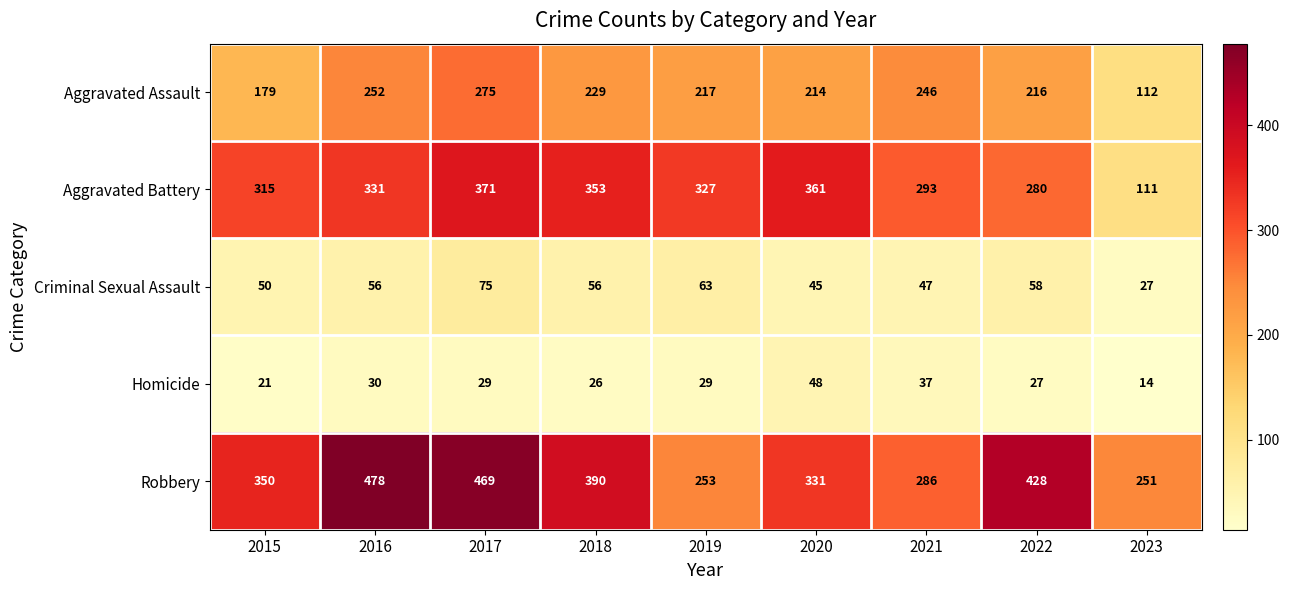

Rank the series by their maximum value, from lowest to highest.

Homicide, Criminal Sexual Assault, Aggravated Assault, Aggravated Battery, Robbery